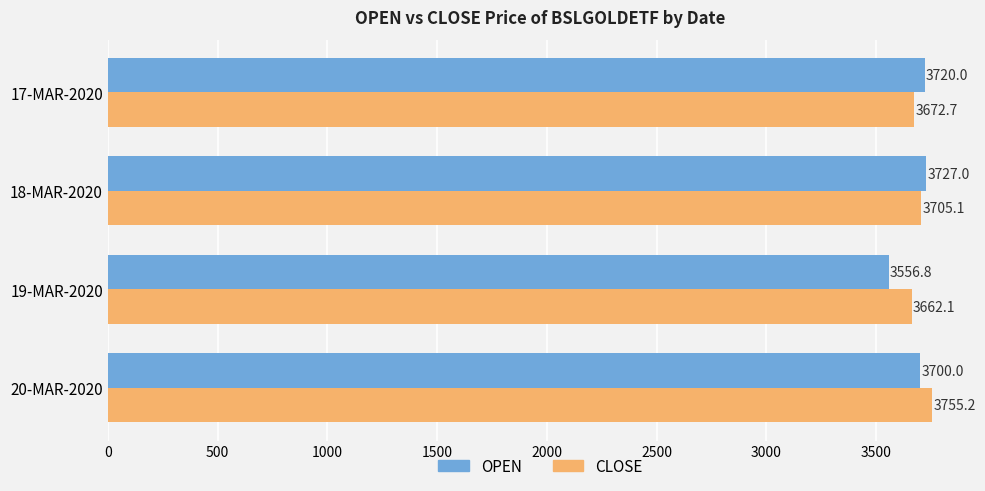

Which series has the largest total across all categories?

CLOSE